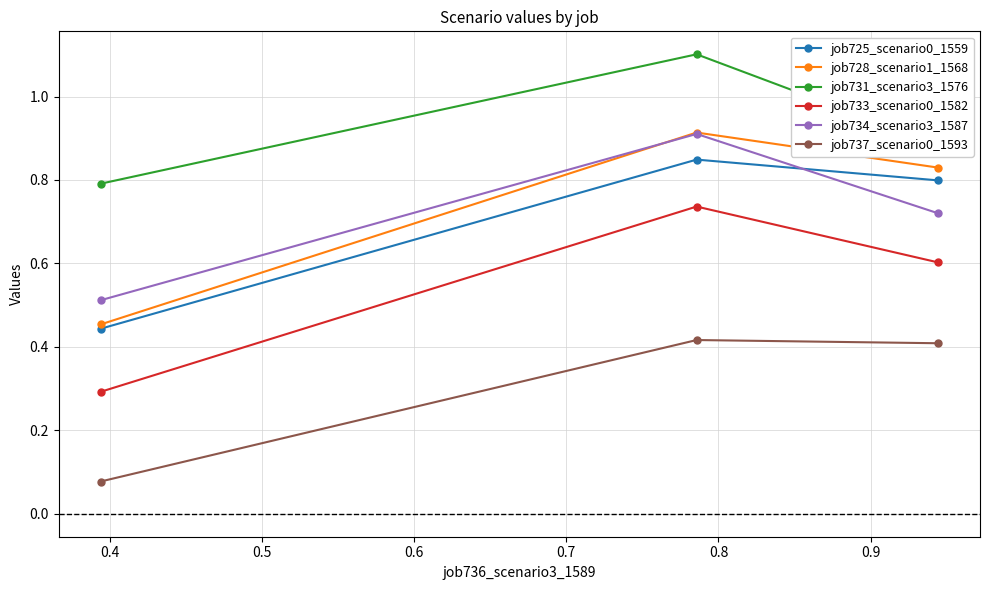

How many lines are shown in the chart?

6